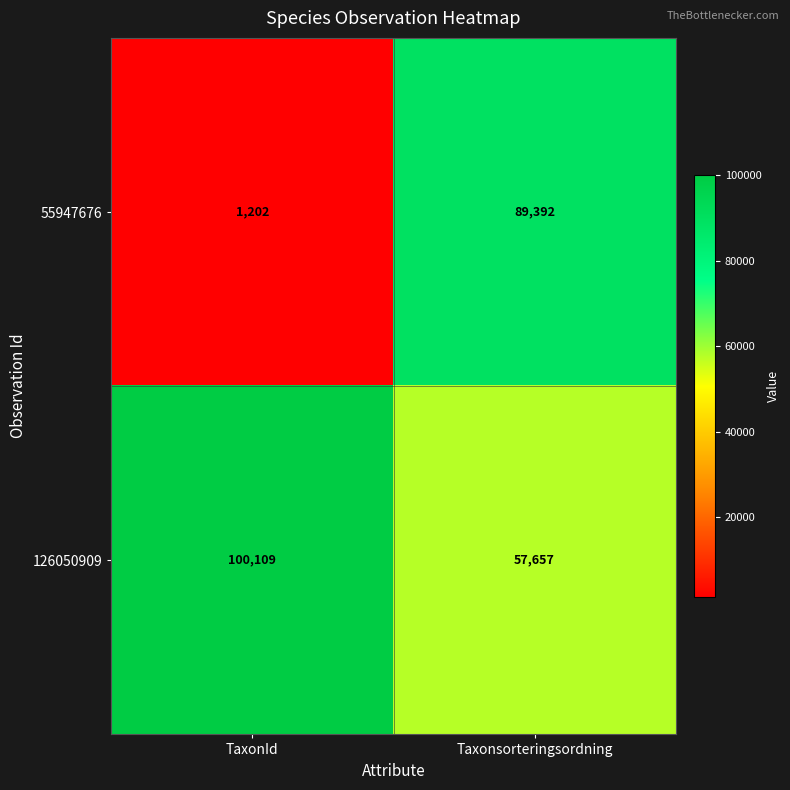

List the series in order of their peak value, lowest first.

55947676, 126050909